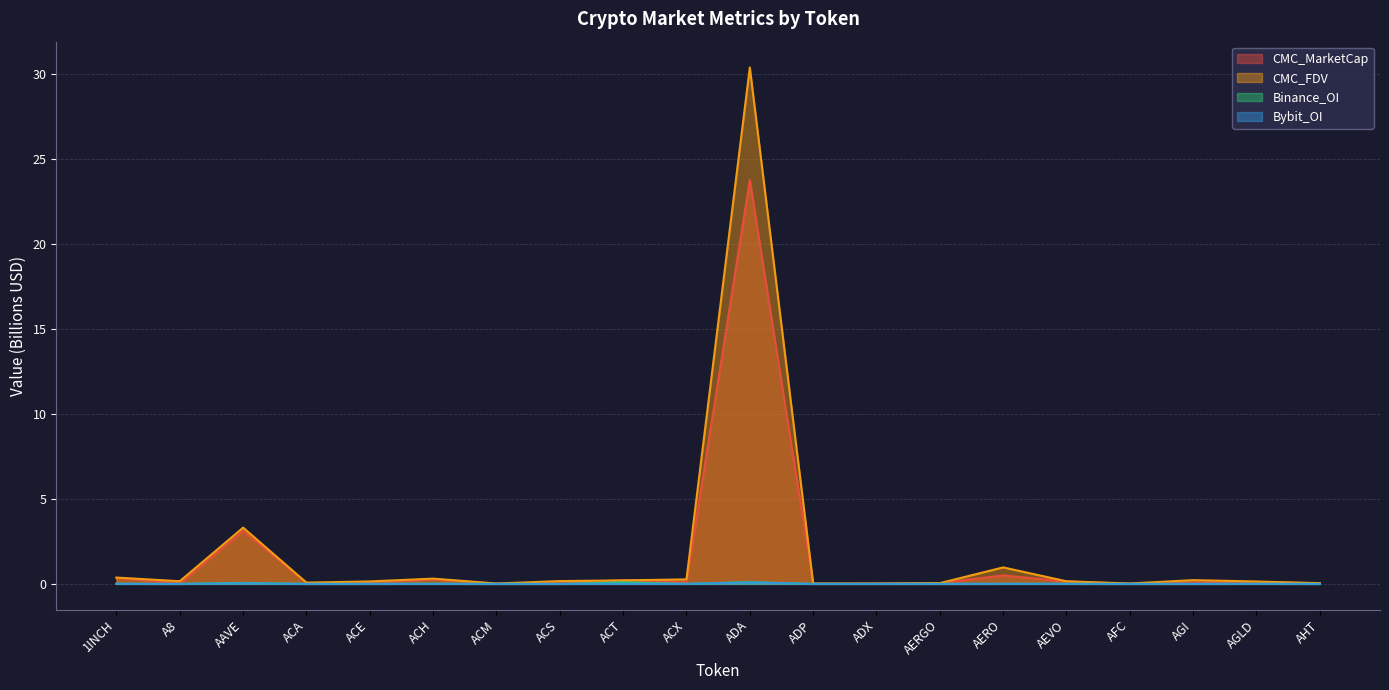

What is the sum of all Binance_OI values?

0.3